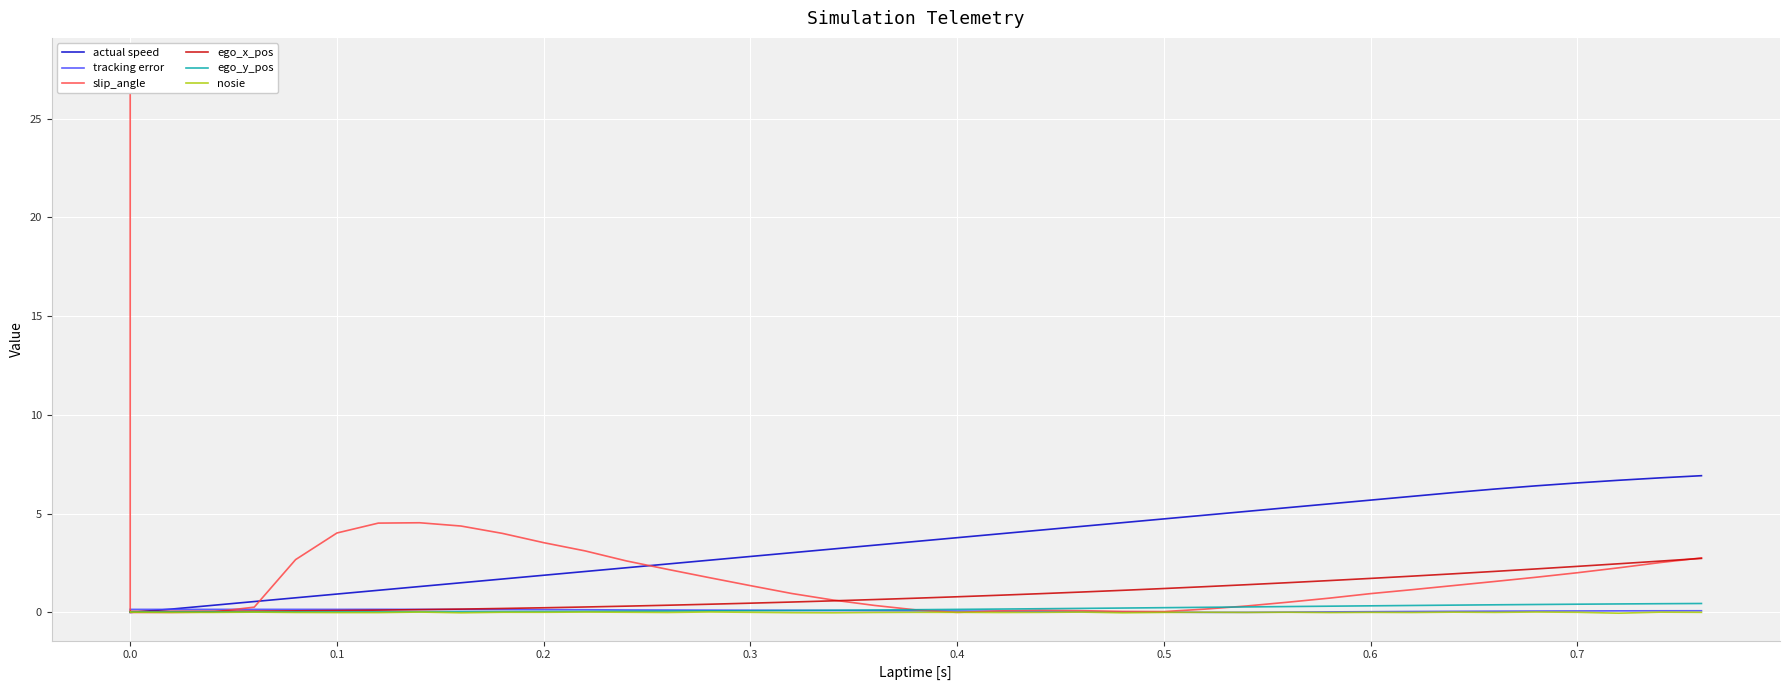

What is the highest value of the actual speed series?

6.9